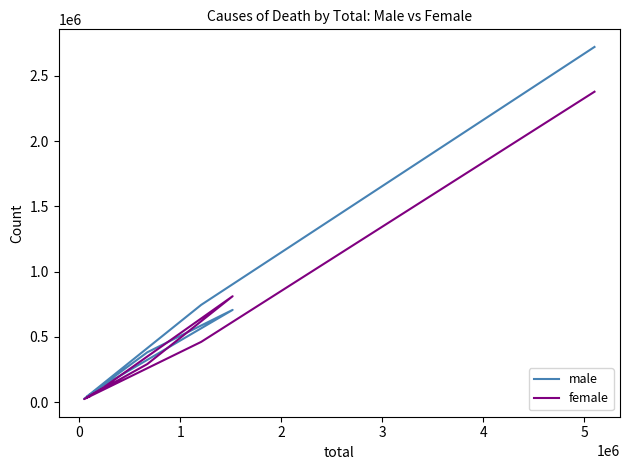

What position from the right is 0?

8